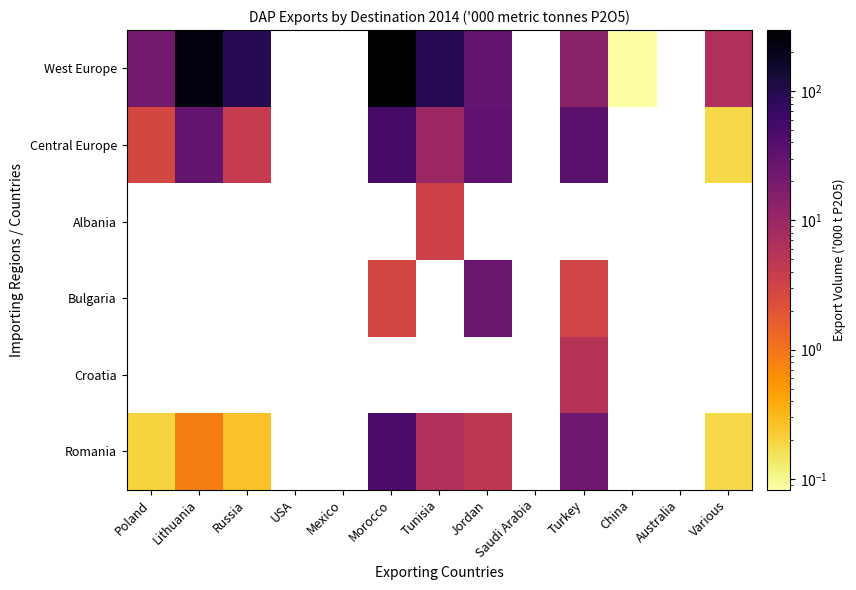

How many data points in Albania are above 3?

1